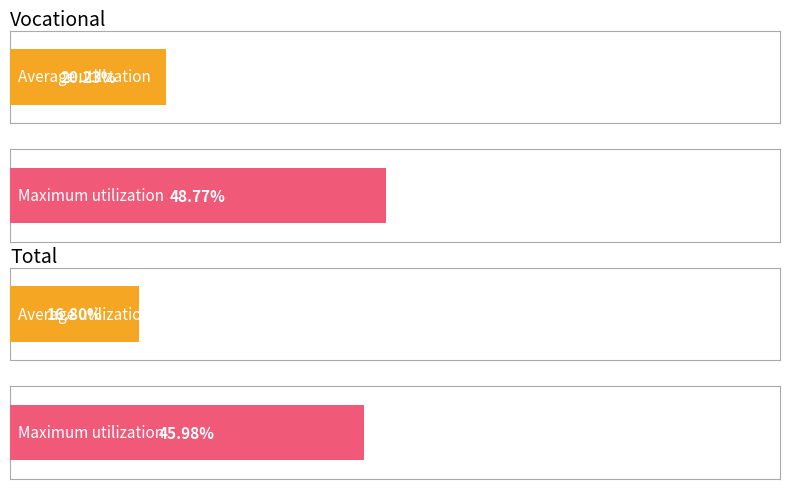

What is the value of the Average utilization bar at the 1st from the left?

0.2